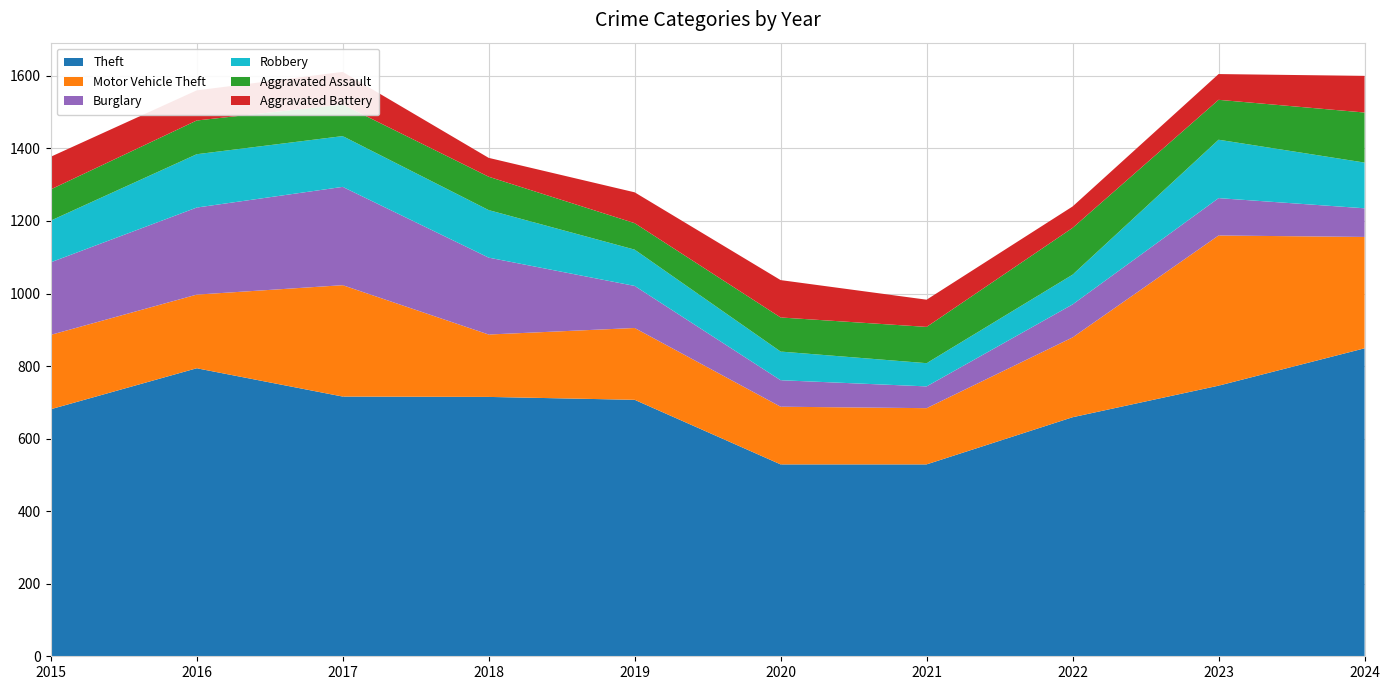

Reading right to left, transcribe all the data shown in this chart.

Theft: 849	746	659	529	529	707	715	716	794	681
Motor Vehicle Theft: 307	414	220	155	159	198	172	307	203	205
Burglary: 79	103	91	60	73	116	212	271	240	200
Robbery: 126	161	82	64	79	100	131	140	147	115
Aggravated Assault: 138	110	129	100	94	73	92	87	93	86
Aggravated Battery: 101	71	59	75	103	85	52	90	83	90